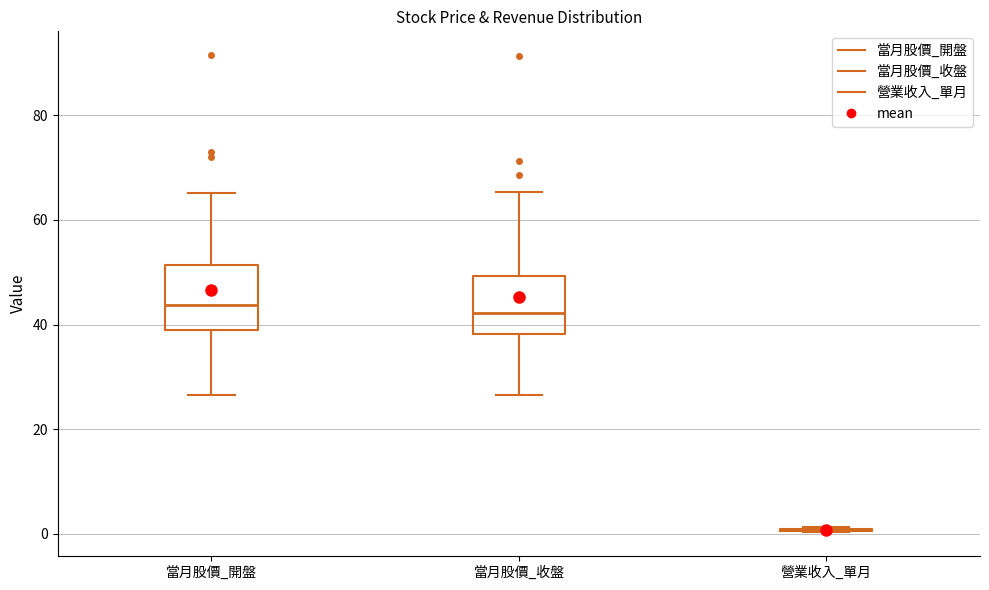

Reading left to right, transcribe this box plot: for each box, give where its median line is, the range the box spans, and where its two whiskers end, as read against the y-axis. The values are not printed on the chart, so give them approximately, as read against the axis.

當月股價_開盤: median 44, box 38 to 52, whiskers 26 to 66
當月股價_收盤: median 42, box 38 to 50, whiskers 26 to 66
營業收入_單月: box collapsed to a line at 0, whiskers 0 to 2